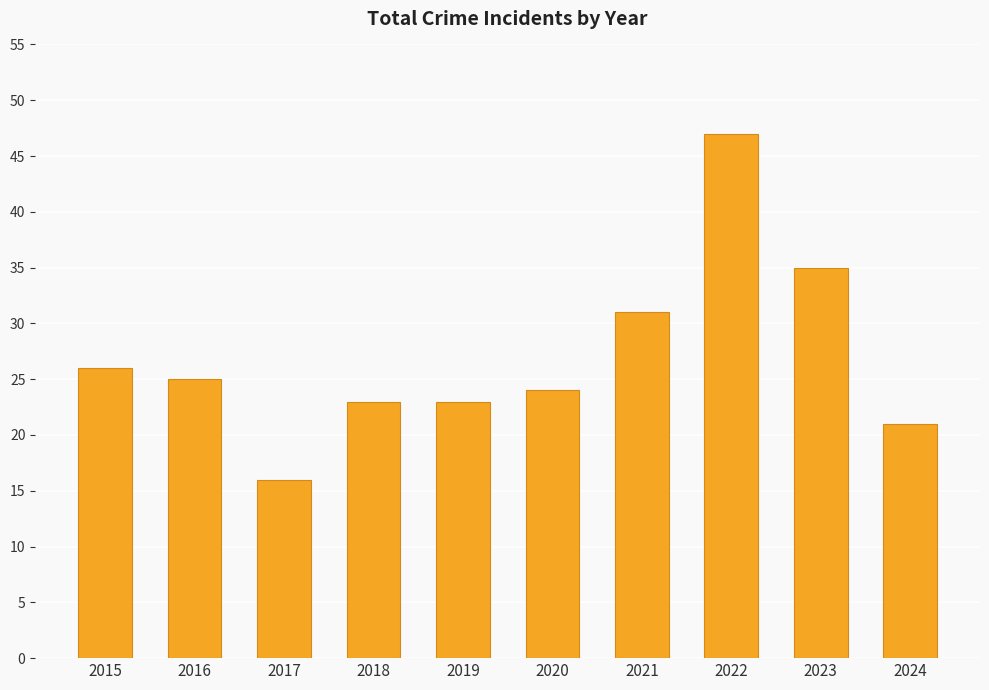

Which label corresponds to the largest value in the chart?

2022